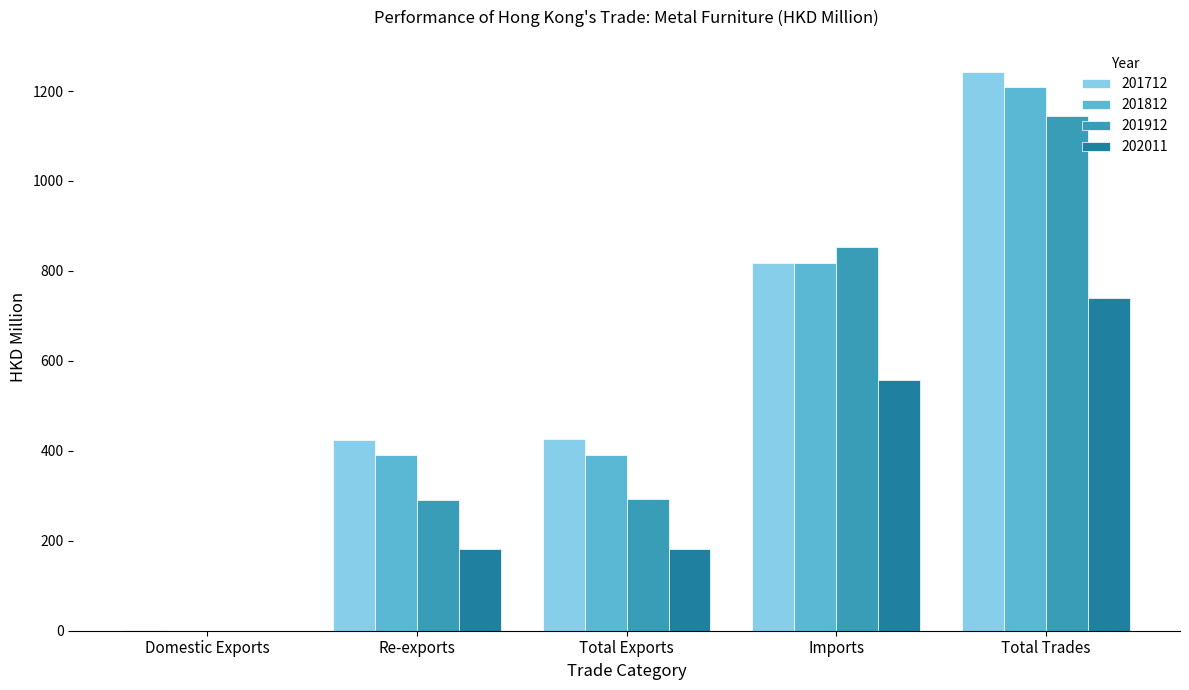

Is the value of 202011 at Re-exports greater than the value of 201712 at Total Trades?

No